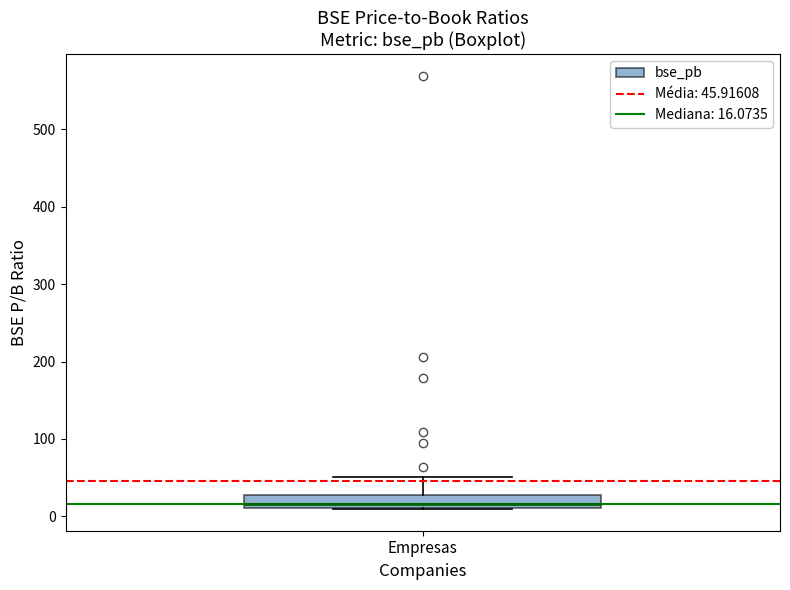

Read this box plot against the y-axis: the position of the median line, the range covered by the box, and the ends of both whiskers. The values are not printed on the chart, so give them approximately, as read against the axis.

median 20, box 10 to 30, whiskers 10 to 50